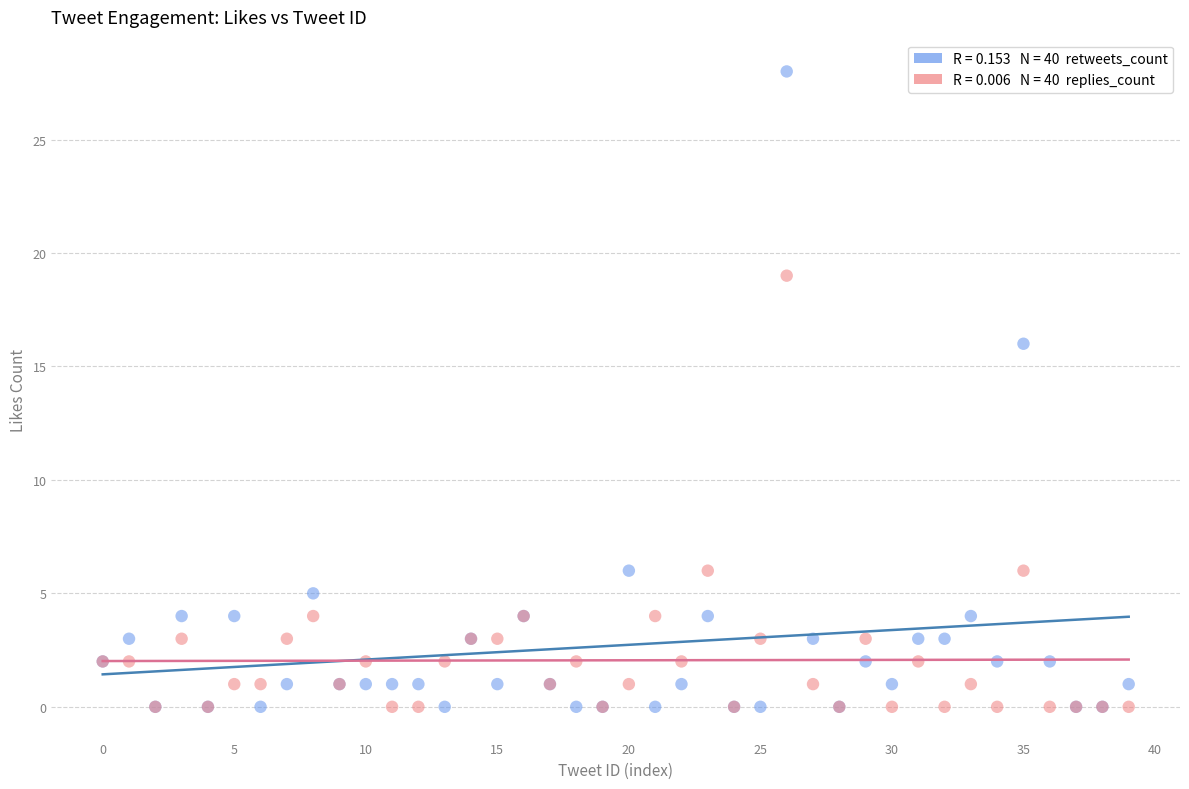

Across all series, what Y value is closest to 14?

16